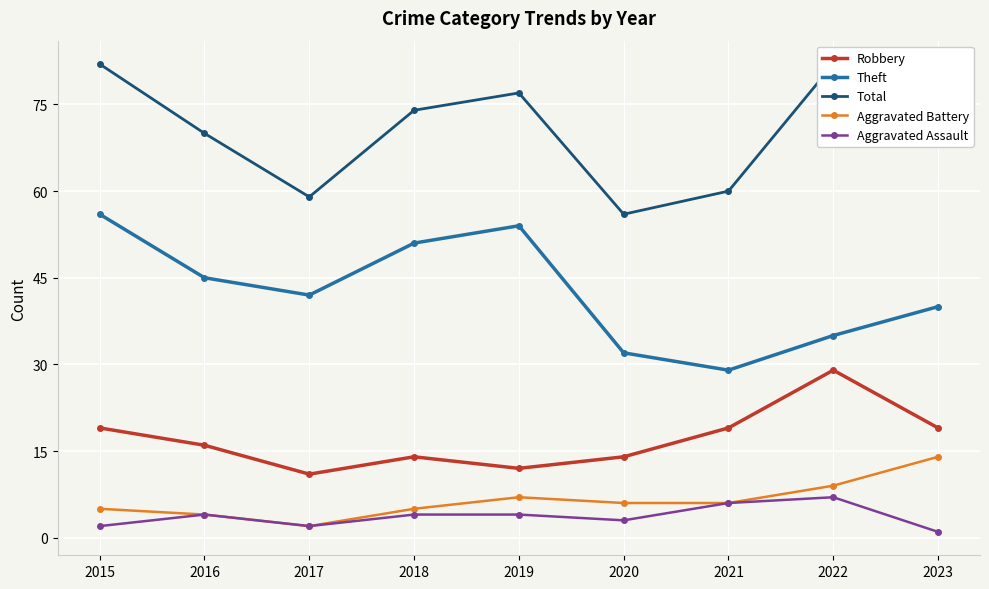

How many series are shown in this chart?

5